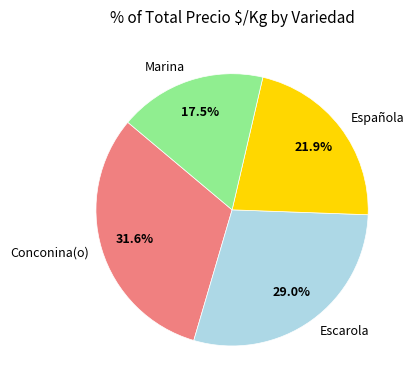

To the nearest percent, what percentage of the pie is Escarola?

29%